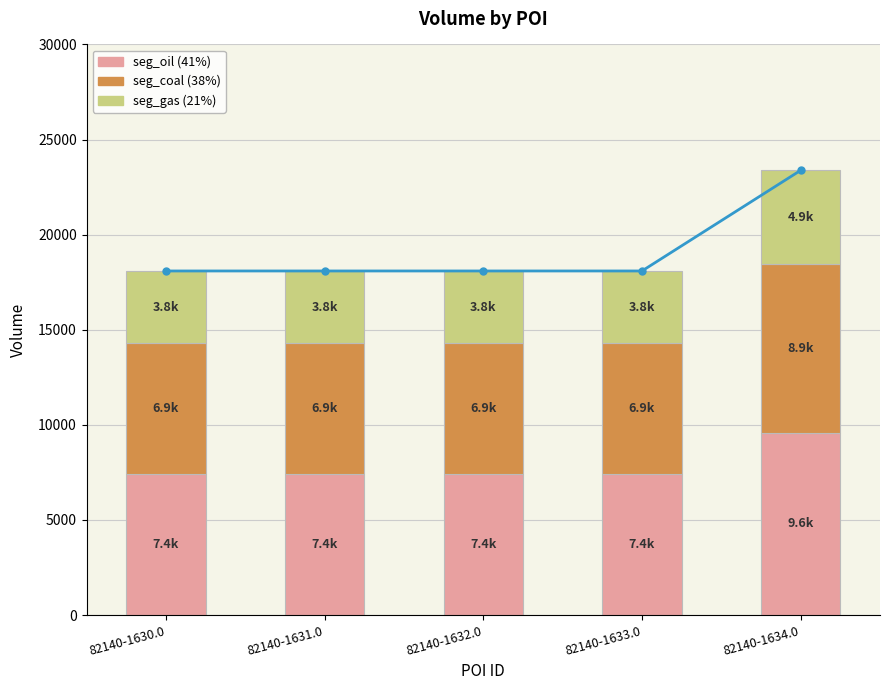

Between 82140-1633.0 and 82140-1631.0, which is larger?

82140-1633.0